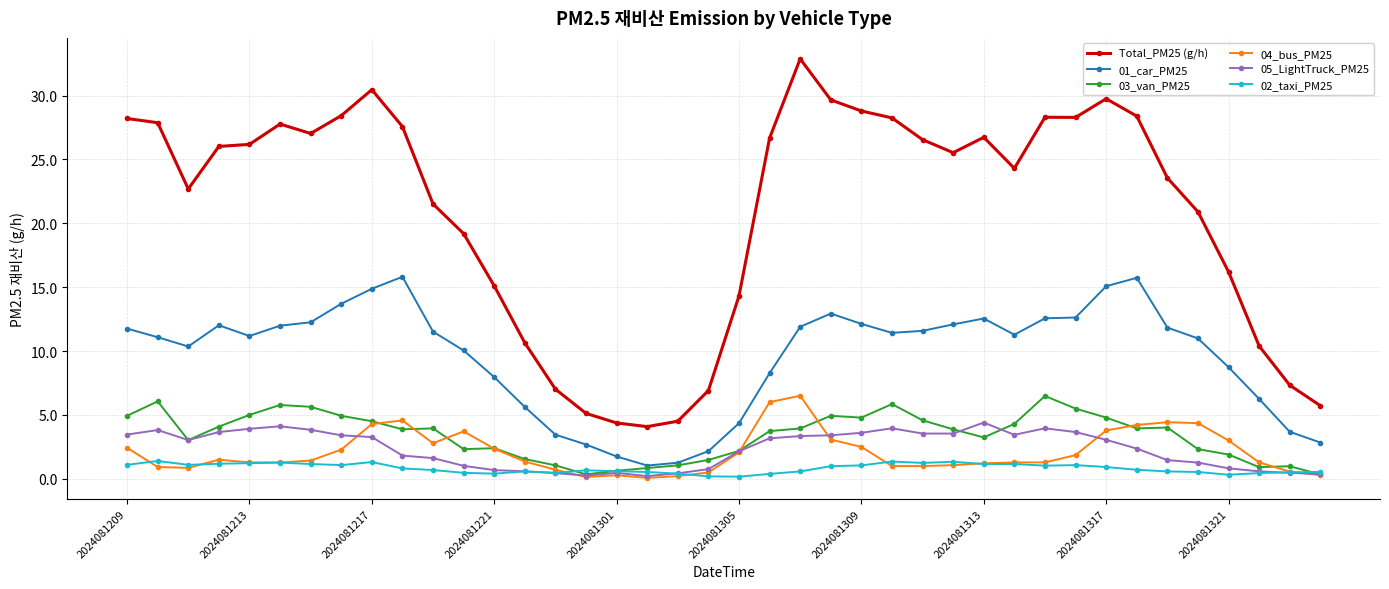

What is the greatest value displayed?

32.9